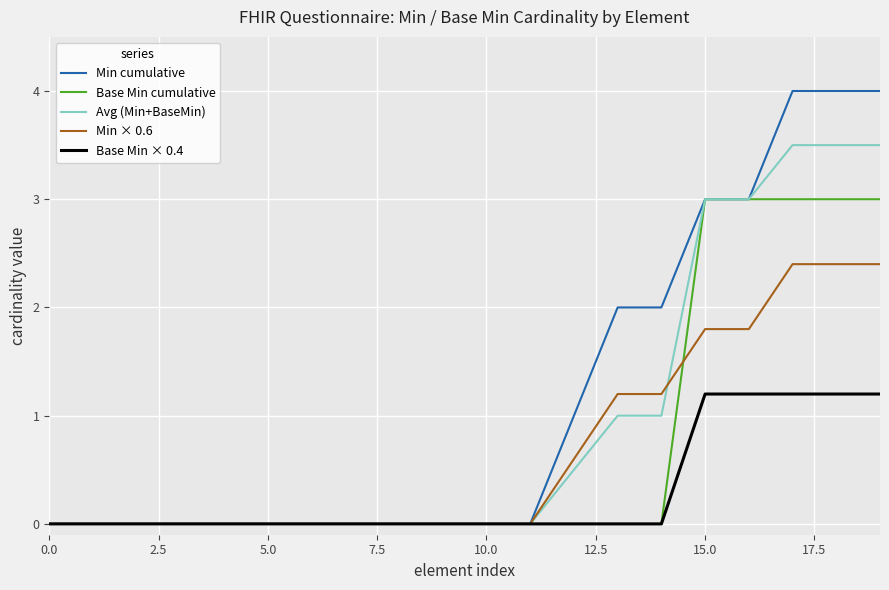

Which series has the widest spread of values?

Min cumulative